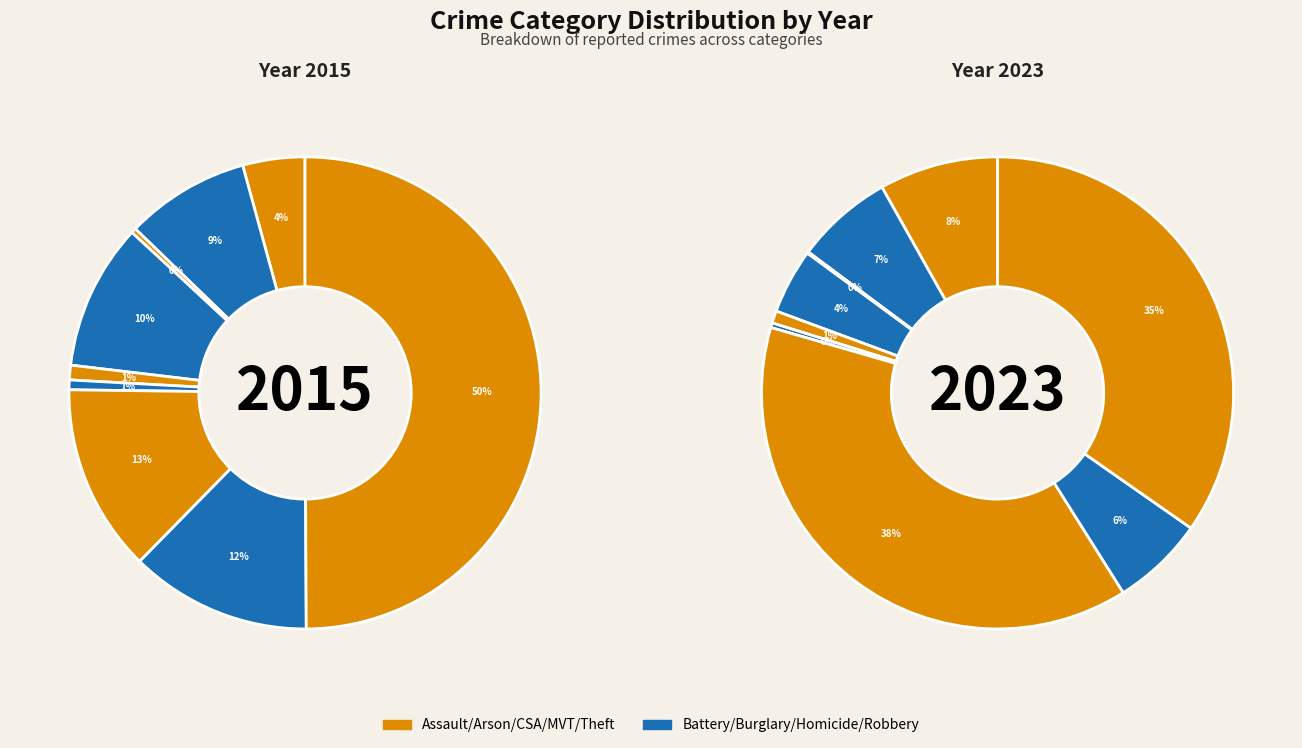

Is Homicide the majority of the pie?

No